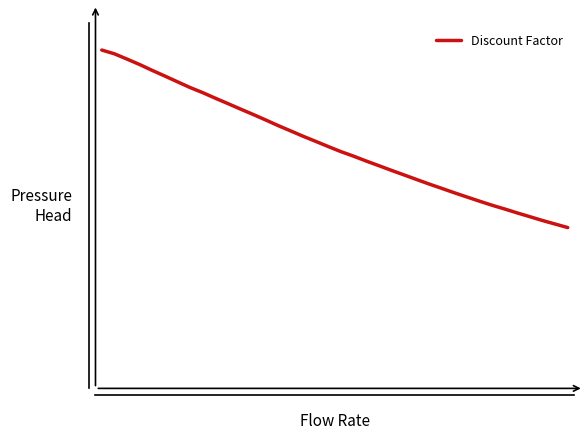

Reading left to right, extract all data points from this chart.

1.0	1.0	1.0	1.0	0.9	0.9	0.9	0.9	0.9	0.9	0.8	0.8	0.8	0.8	0.8	0.8	0.7	0.7	0.7	0.7	0.7	0.7	0.7	0.6	0.6	0.6	0.6	0.6	0.6	0.6	0.6	0.5	0.5	0.5	0.5	0.5	0.5	0.5